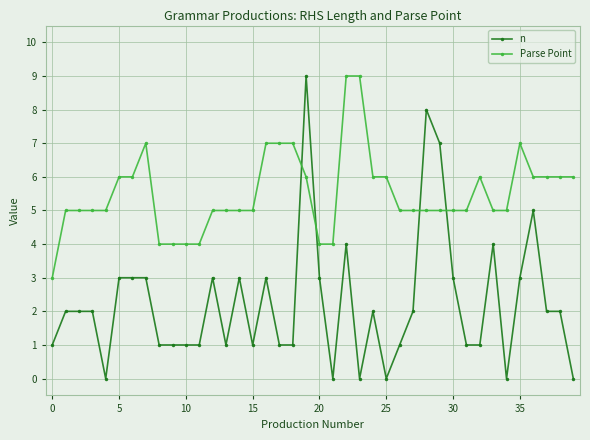

True or false: n has more than 2 points higher than both neighbors.

True